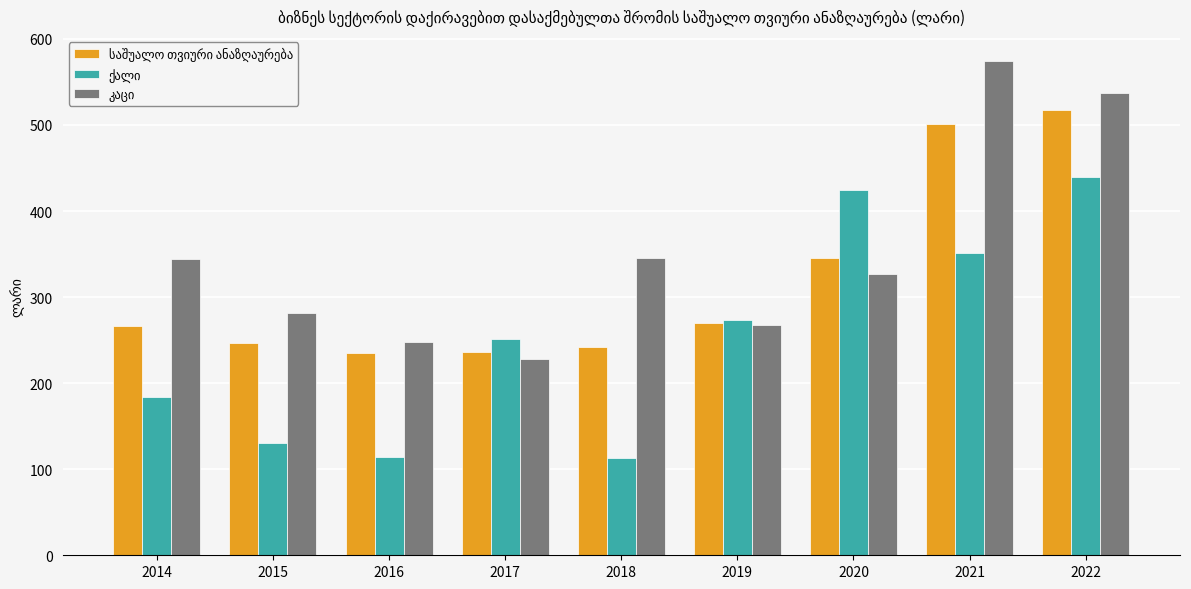

What is the difference between the highest and lowest values at 2017?

23.0